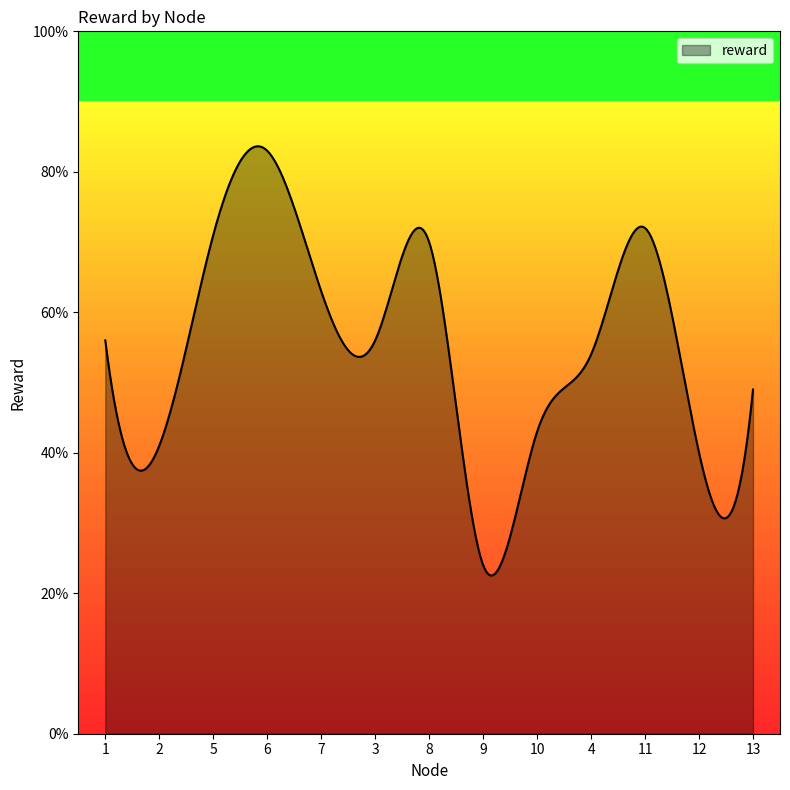

What is the difference between the maximum and minimum values?

61.1